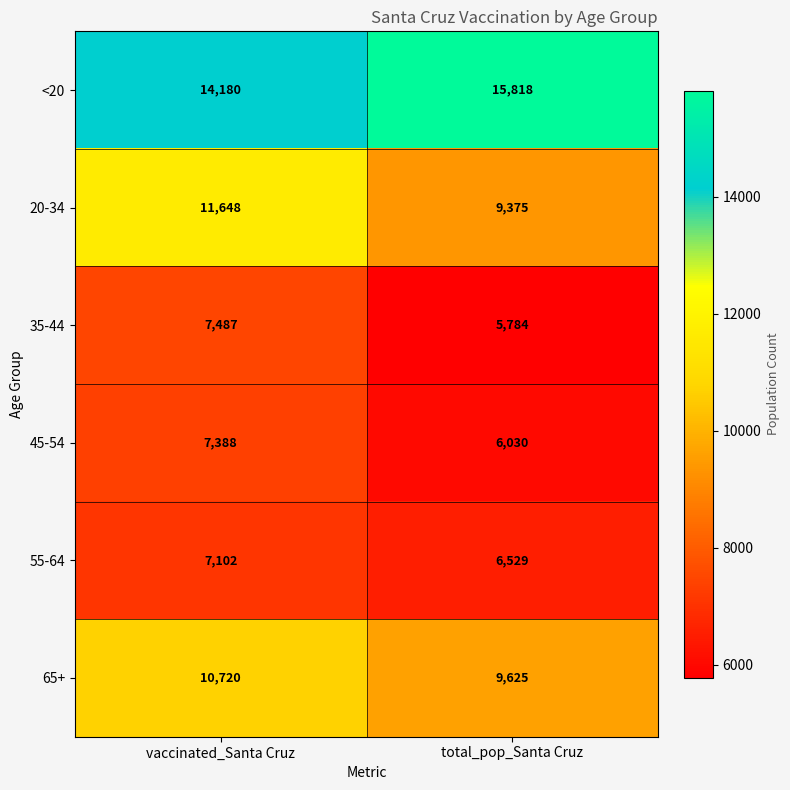

Which series has the largest total across all categories?

<20